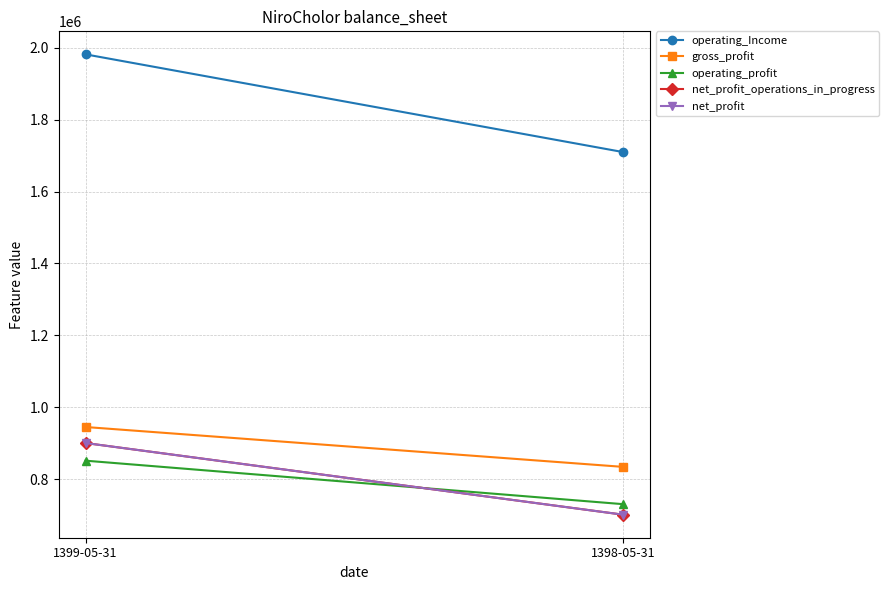

What is the highest value of the operating_Income series?

1981727